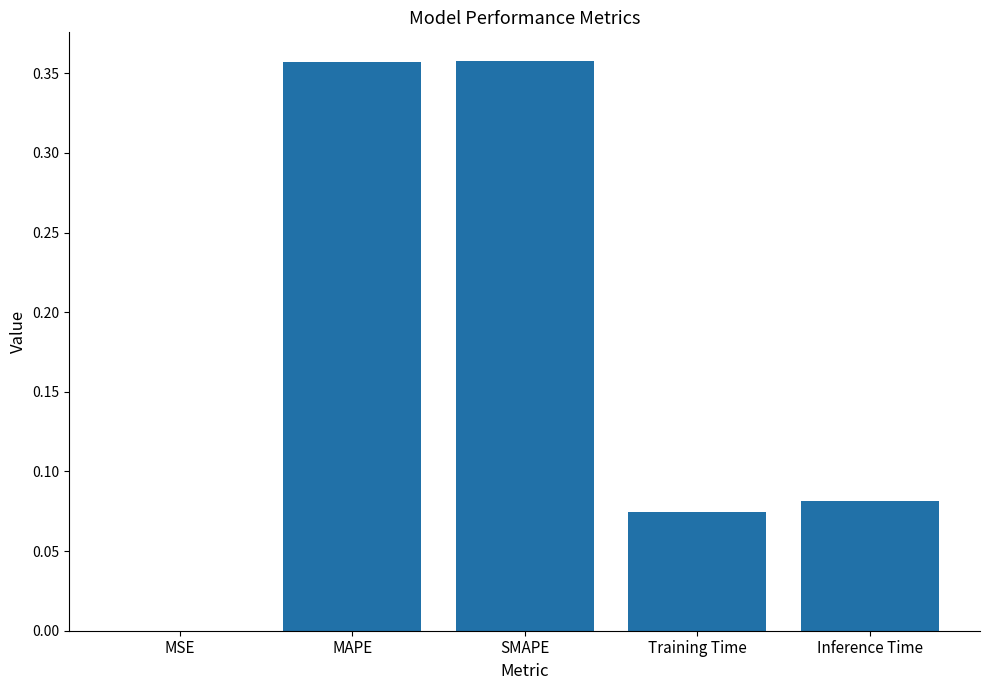

Is it true that the value at MAPE is 0.2?

False